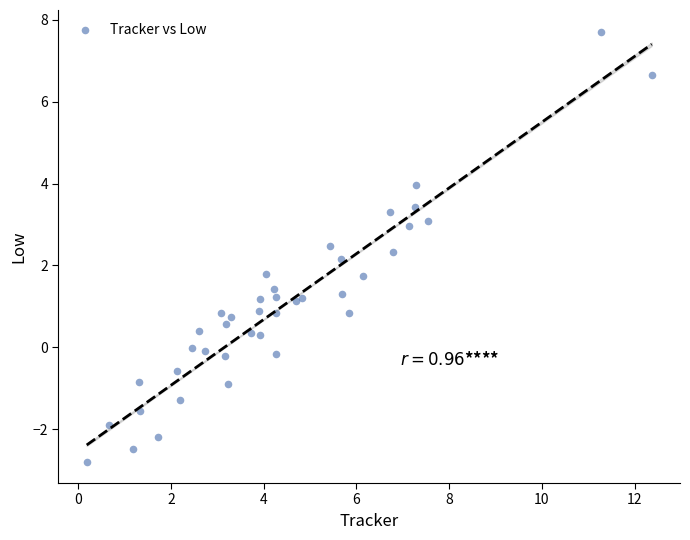

What is the range of X values (max minus min)?

12.2